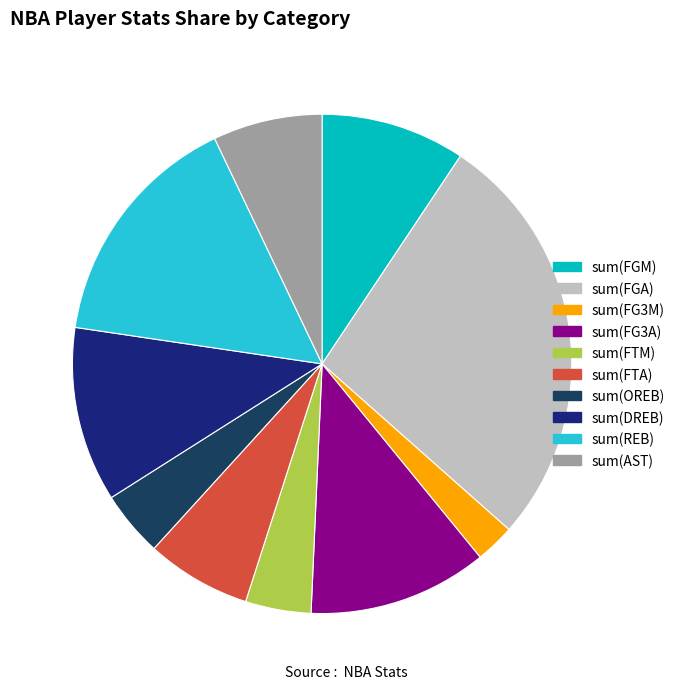

Which category has the smallest portion of the pie?

sum(FG3M)